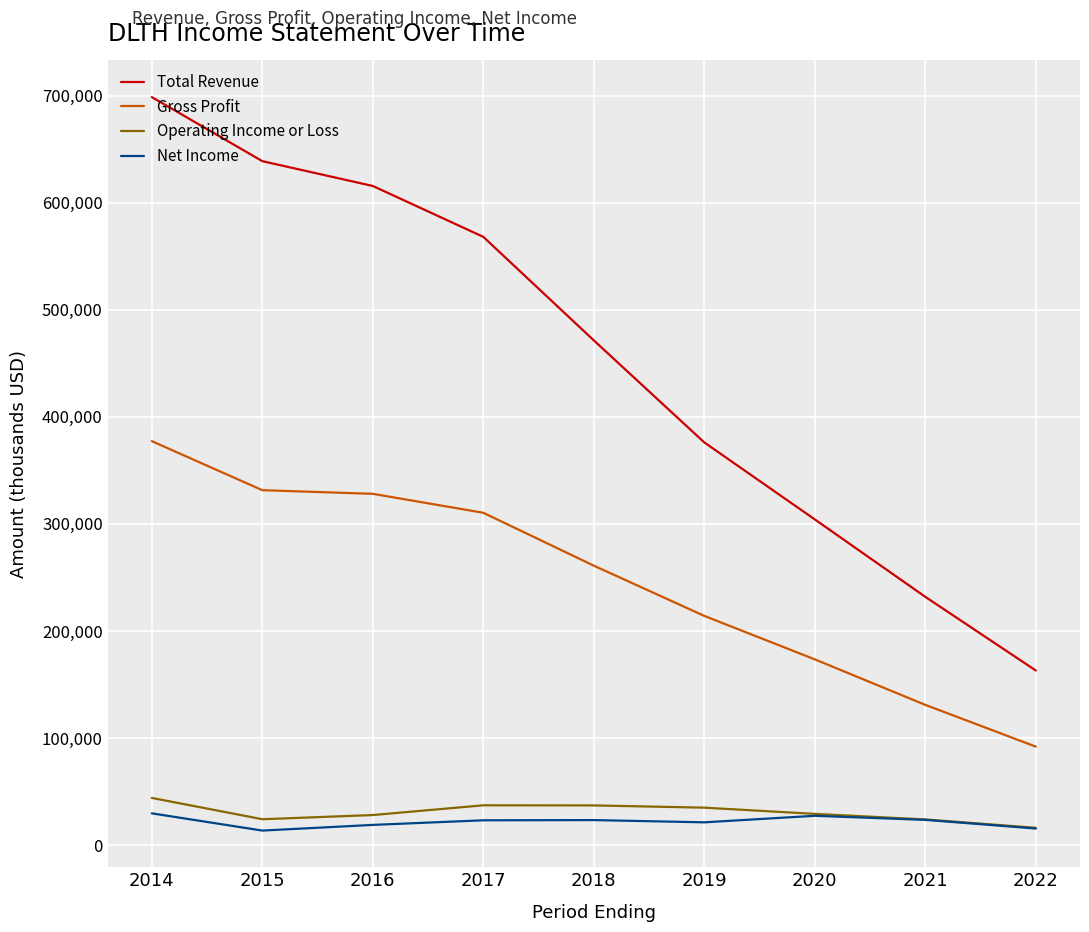

True or false: Gross Profit has a value of 311395 at 2020.

False